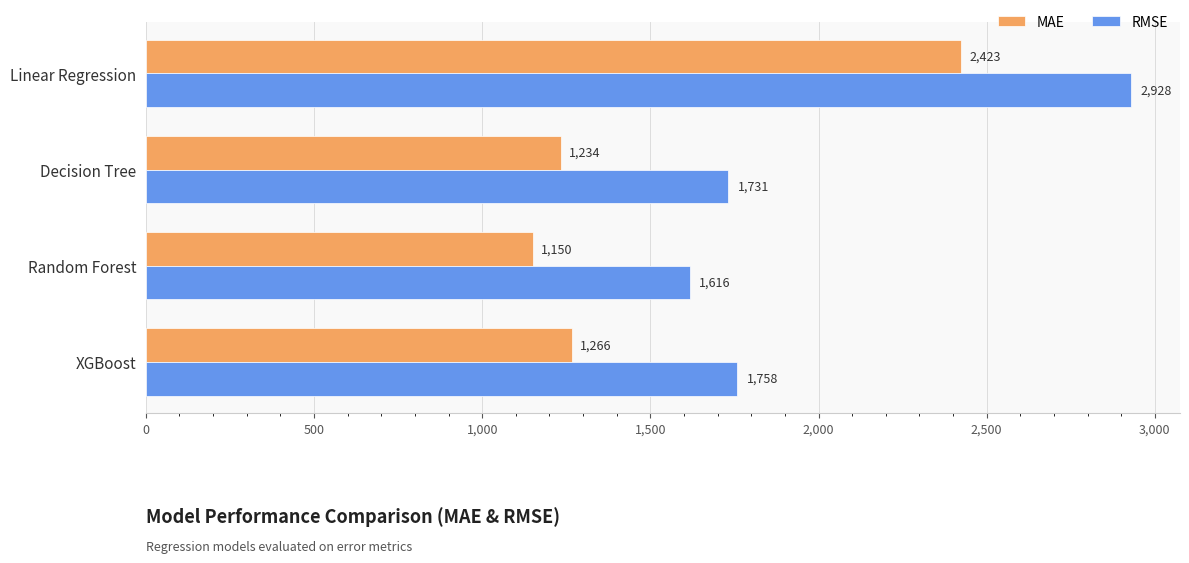

Which label corresponds to the smallest value in the chart?

Random Forest